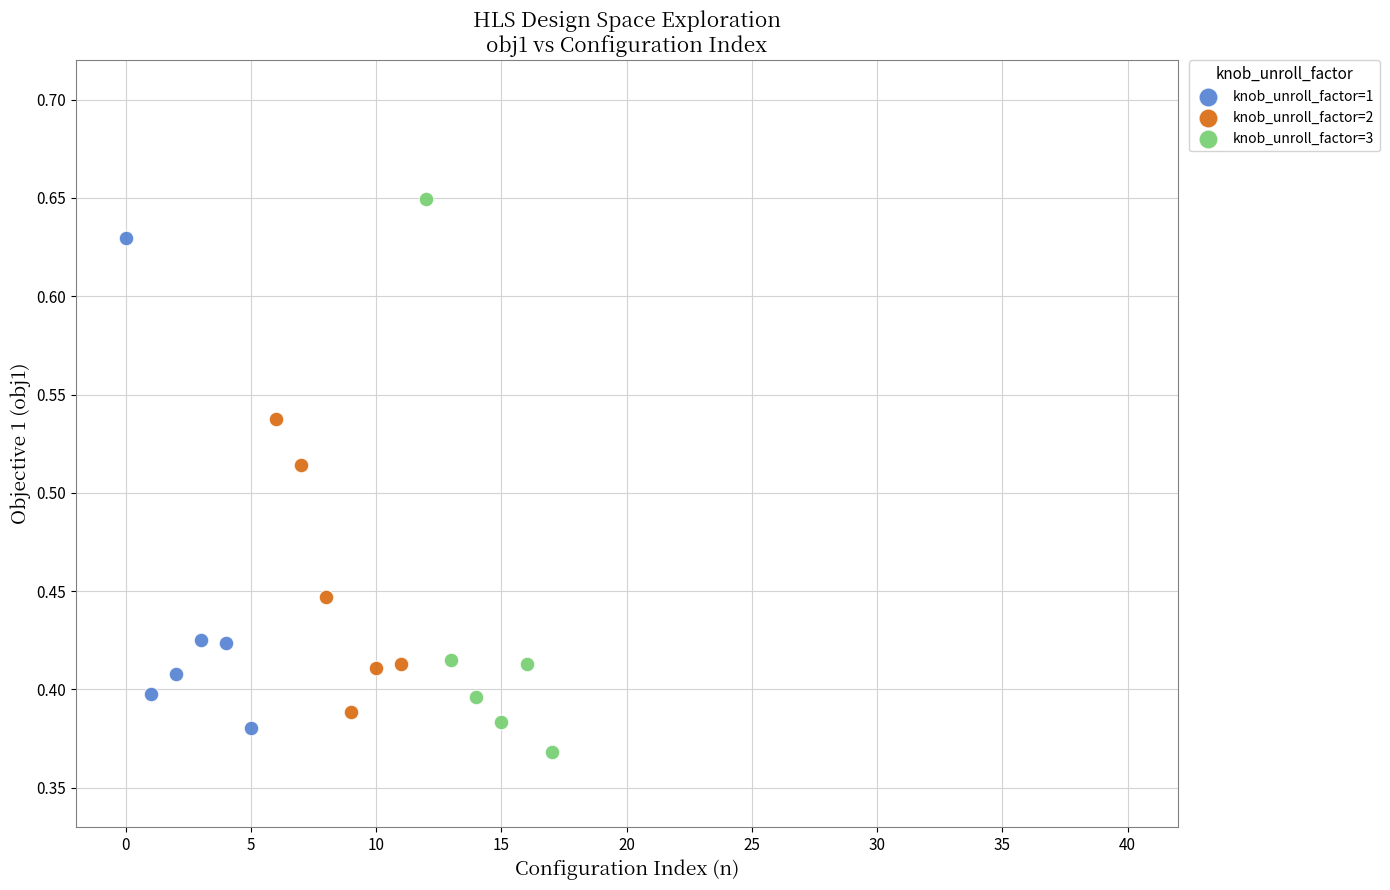

Which series has the widest spread of Y values?

knob_unroll_factor=3